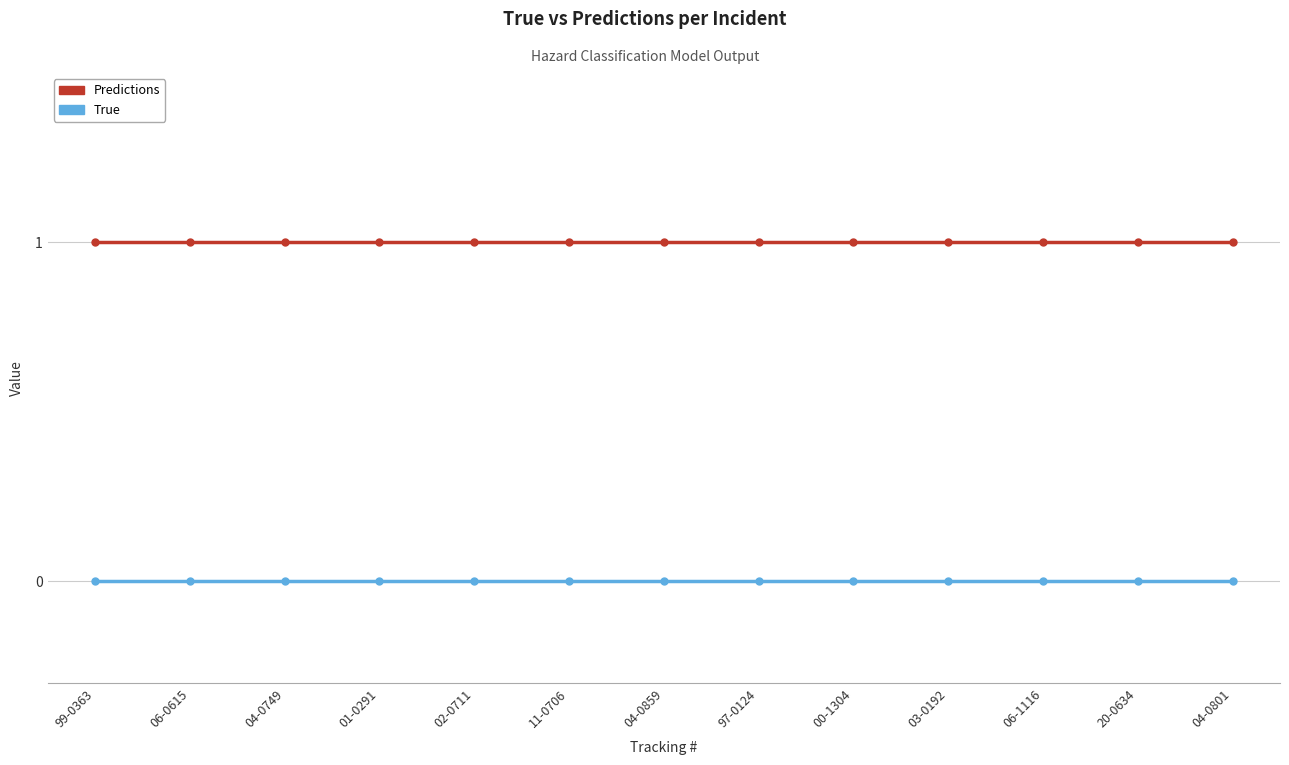

Rank the series by their average value, from lowest to highest.

True, Predictions